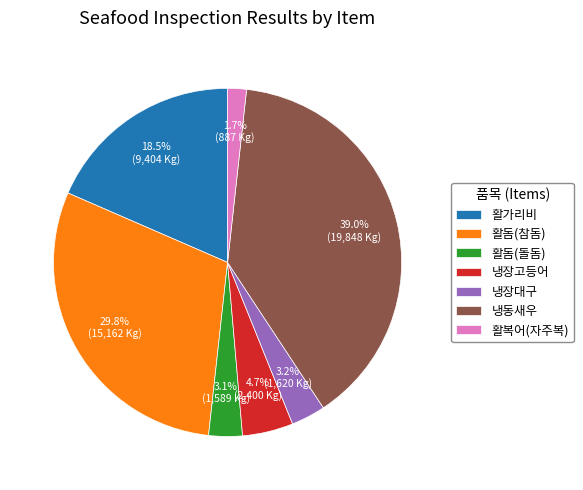

What percentage is the 활돔(돌돔) slice, to the nearest percent?

3%